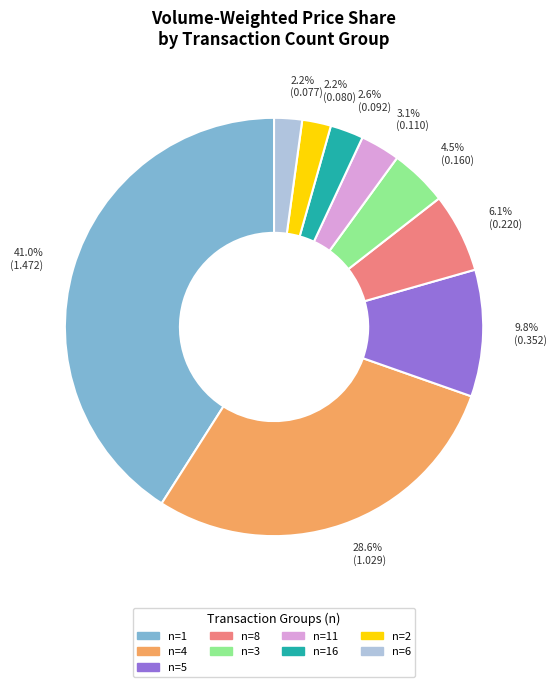

Which slice is the largest?

n=1